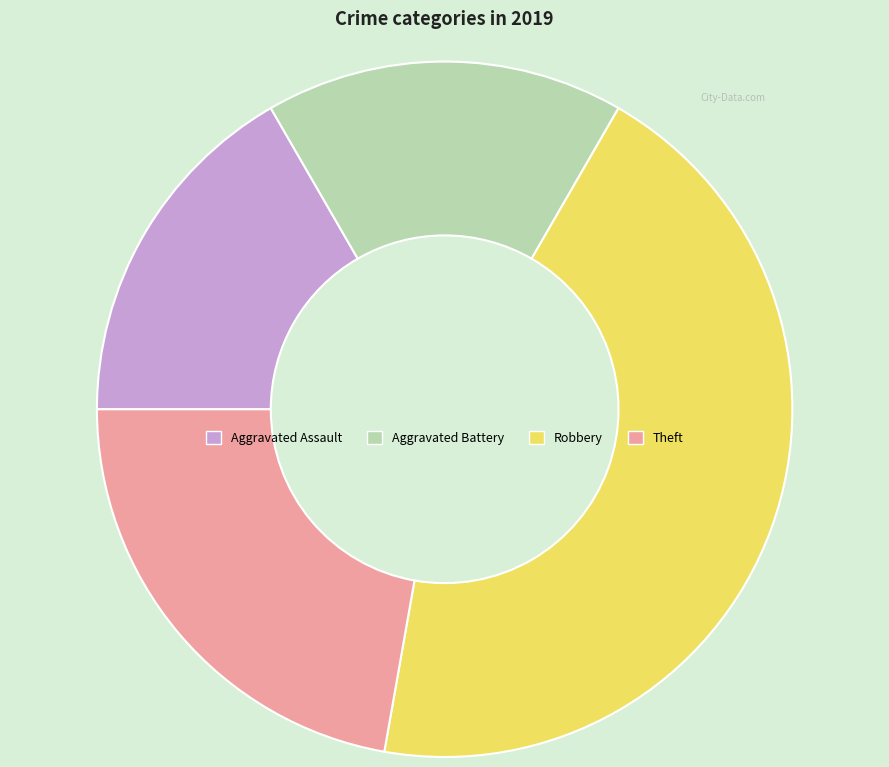

Is the sum of Robbery and Aggravated Battery greater than half?

Yes